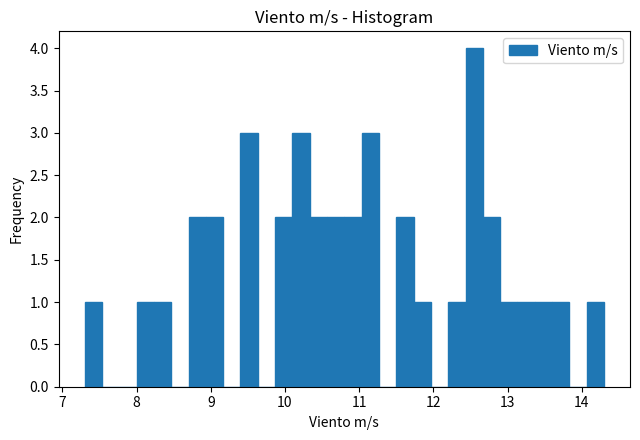

Read against the x-axis, roughly where is the centre of the tallest bar?

12.6